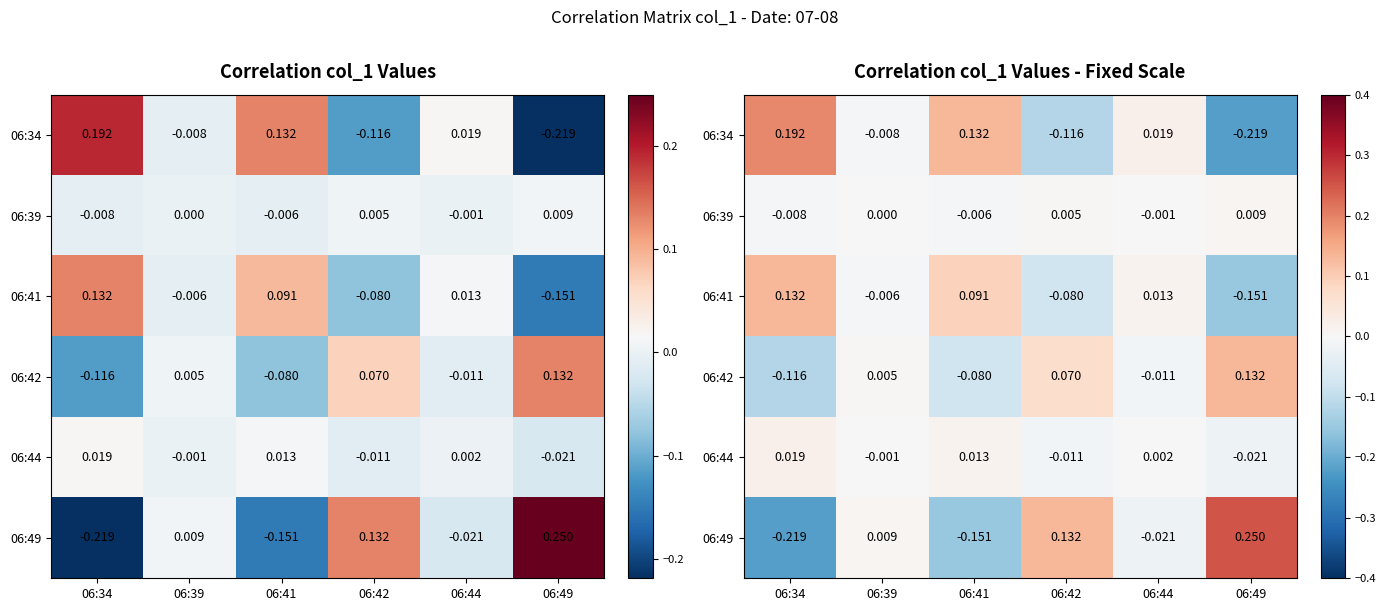

Between 06:44 and 06:34, which is larger?

06:34